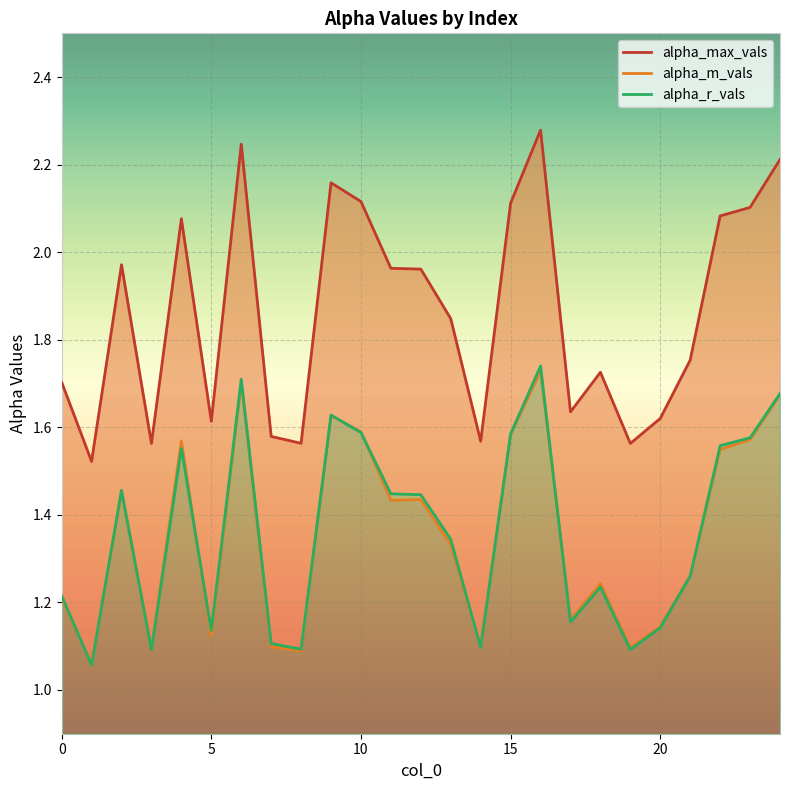

What is the value of the alpha_max_vals point at the 7th from the left?

2.2